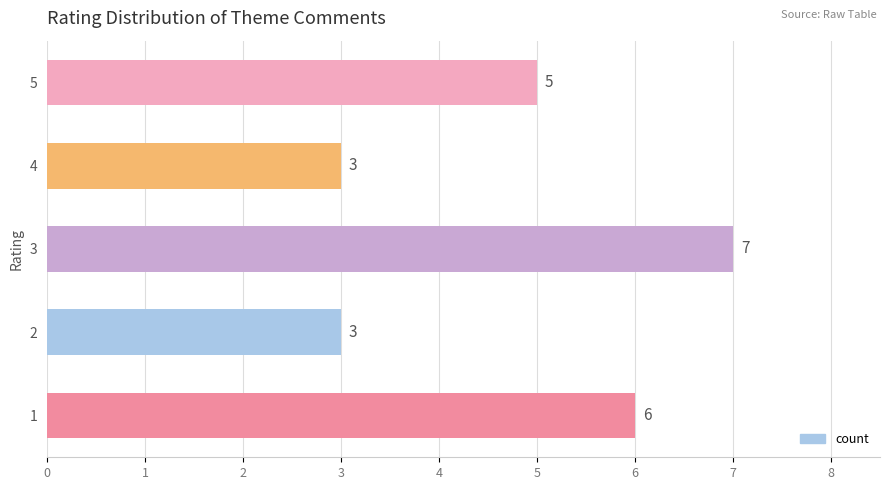

How many values are below 5?

2